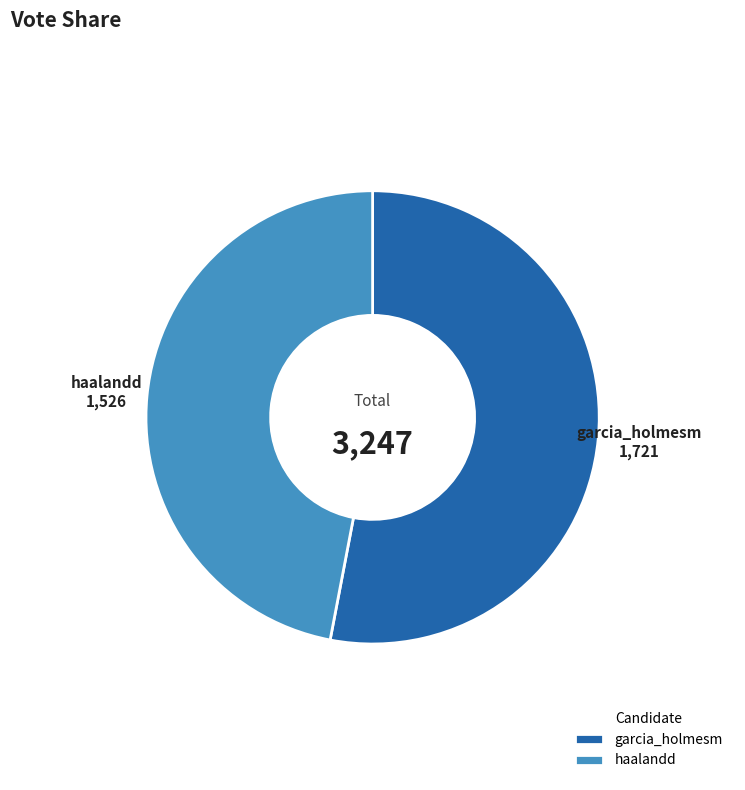

How many segments does this pie chart have?

2